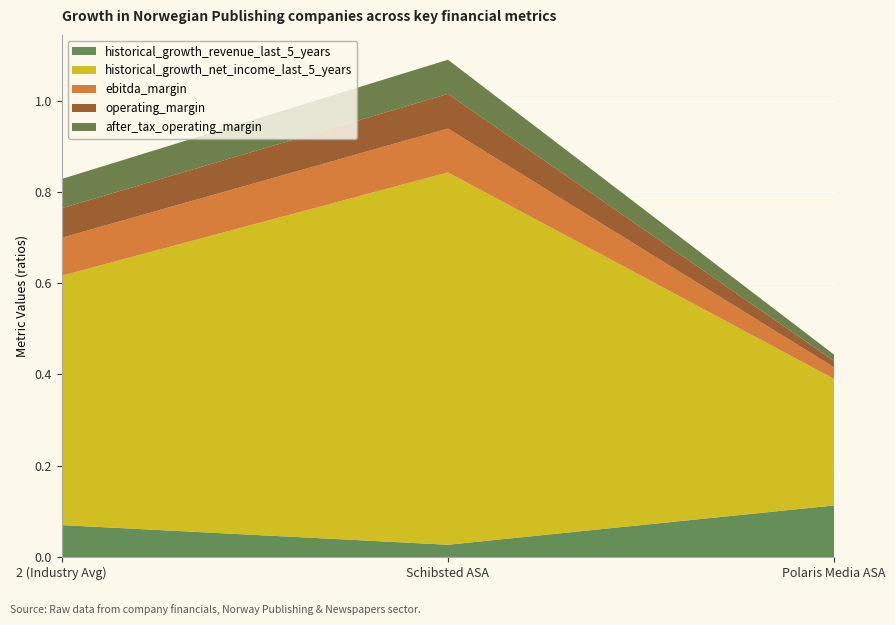

Reading left to right, transcribe all the data shown in this chart.

historical_growth_revenue_last_5_years: 0.1	0.0	0.1
historical_growth_net_income_last_5_years: 0.5	0.8	0.3
ebitda_margin: 0.1	0.1	0.0
operating_margin: 0.1	0.1	0.0
after_tax_operating_margin: 0.1	0.1	0.0